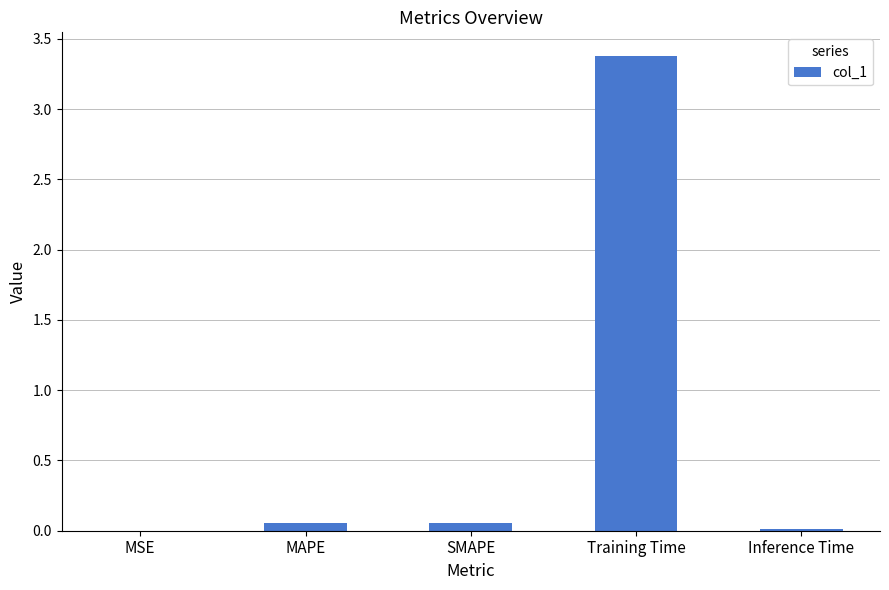

The value at Training Time is 3.4. True or false?

True